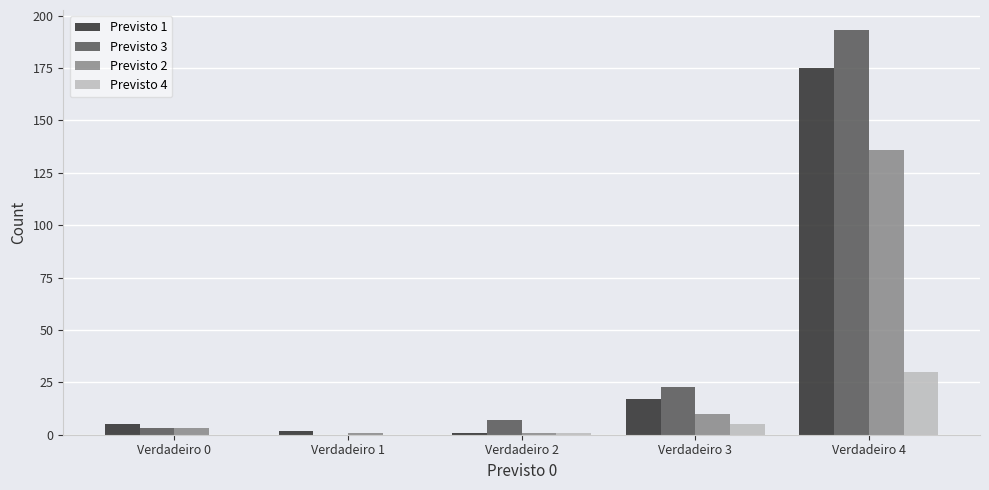

Which series has the largest range (max minus min)?

Previsto 3